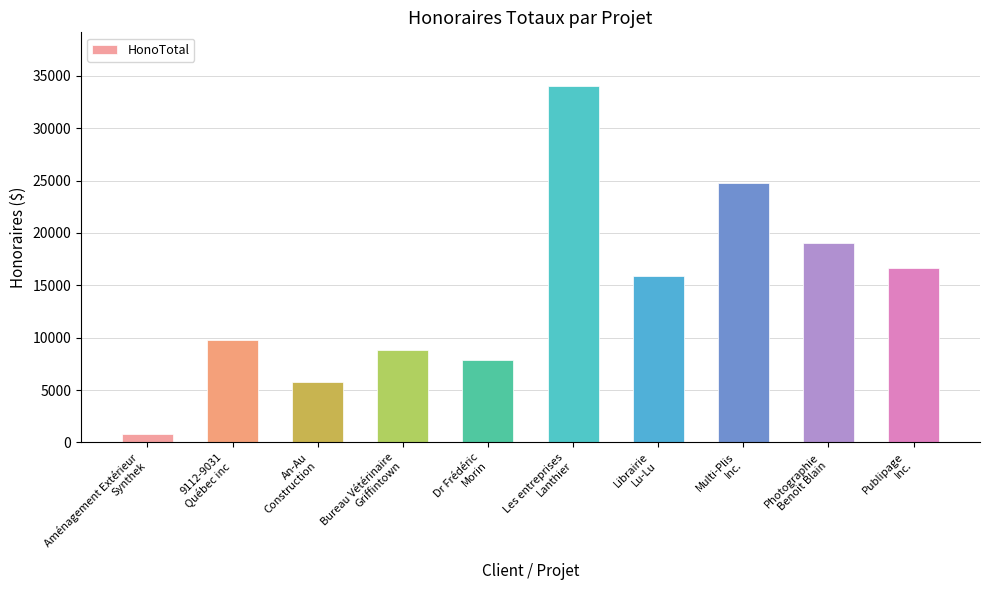

What is the minimum value shown in the chart?

787.5